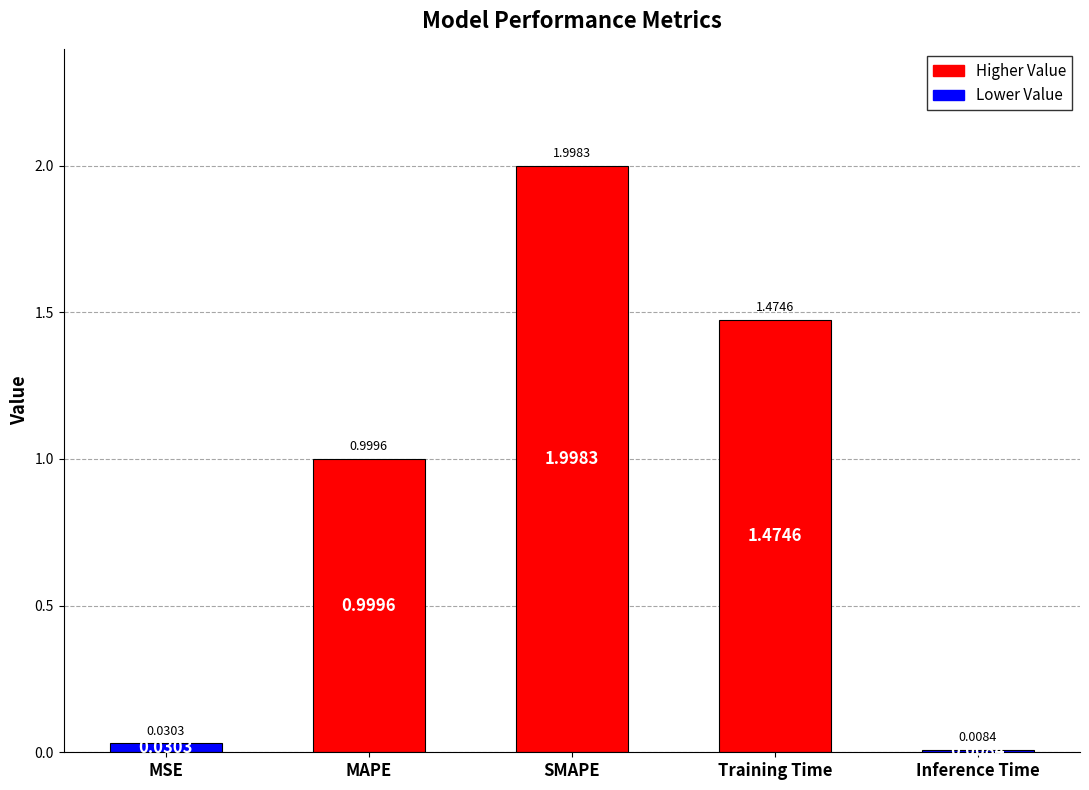

What is the change in value from MSE to Training Time?

+1.4